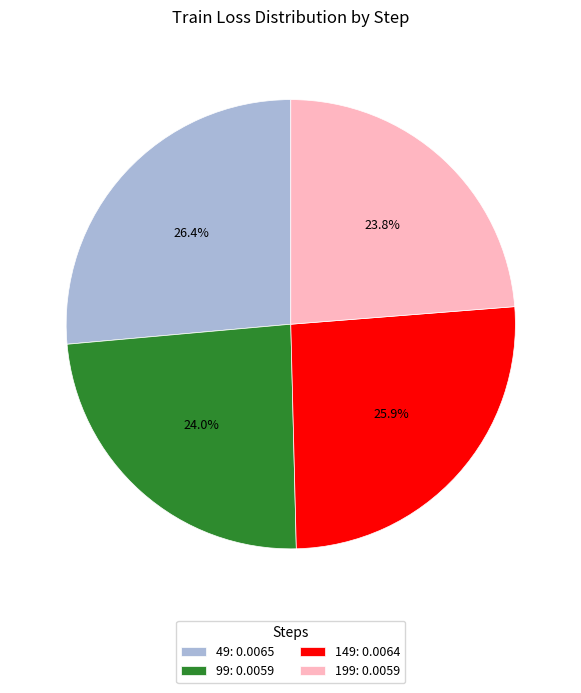

What portion of the pie excludes 199: 0.0059?

76.2%